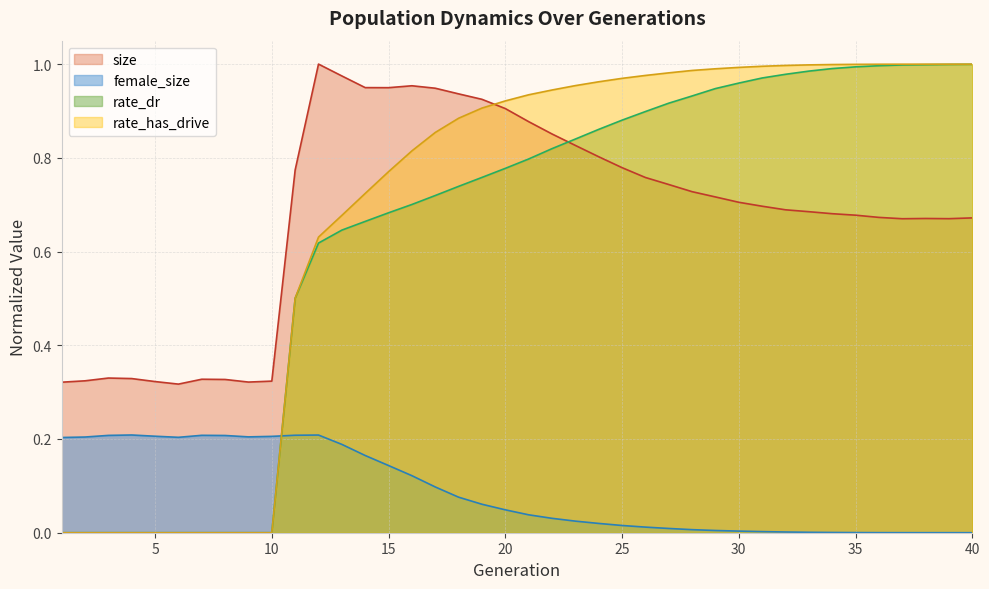

How many intersections are there between female_size and rate_dr?

1